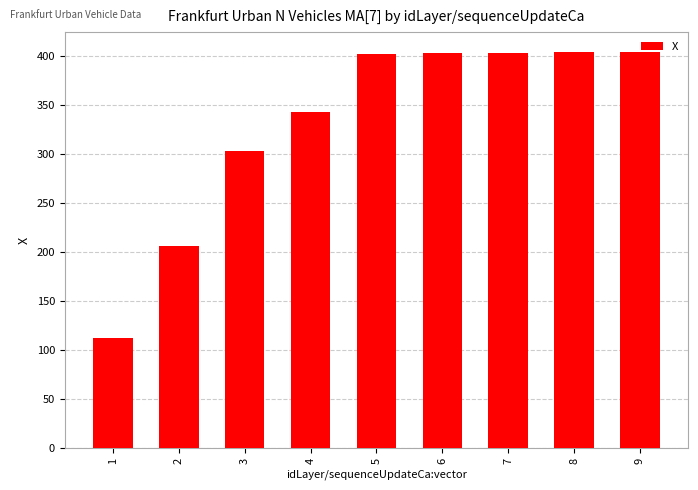

Which category has the lowest value across all series?

1